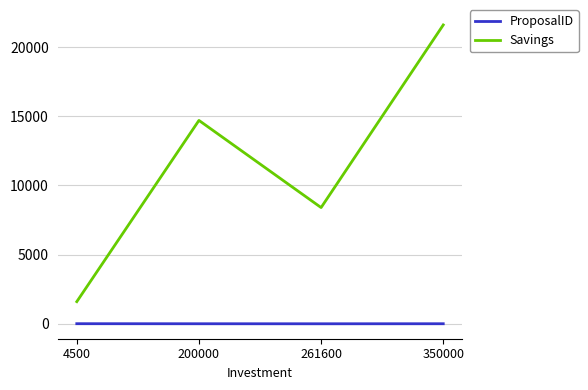

Which category has the lowest value in the Savings series?

4500